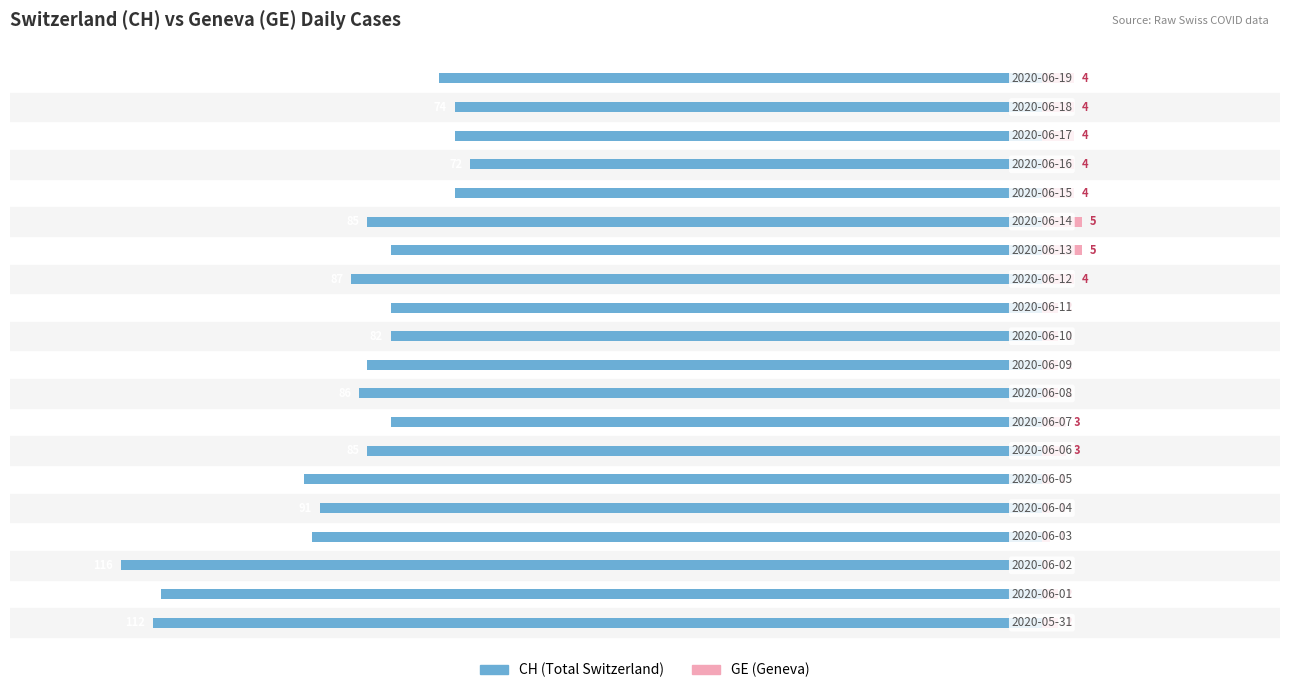

How many bars are there in total?

40